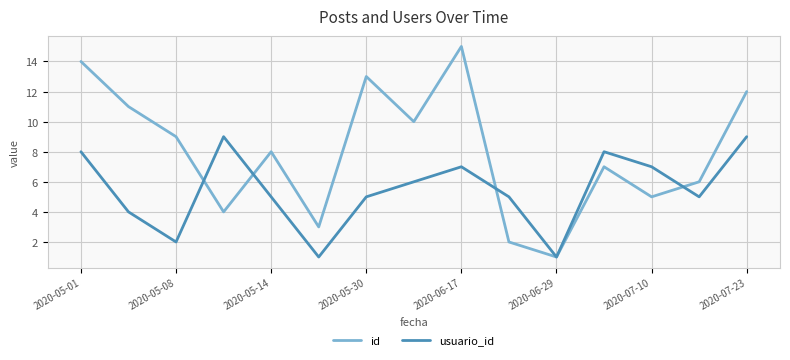

Which series has the widest spread of values?

id